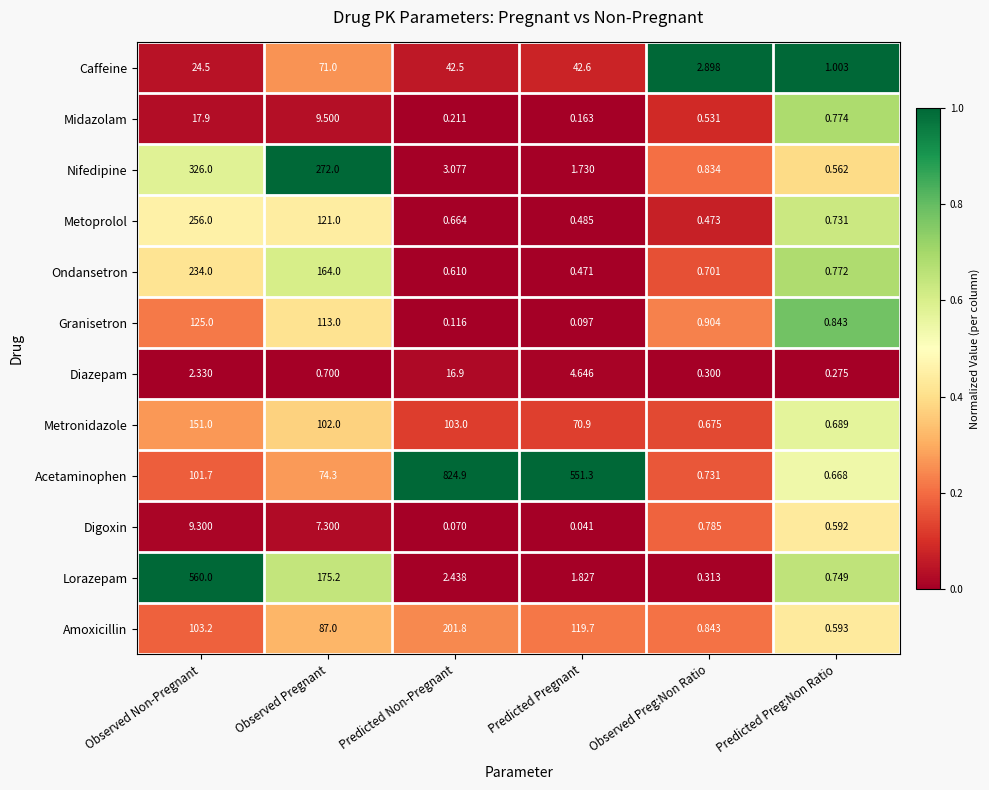

At which label is Acetaminophen closest to 412?

Predicted Pregnant